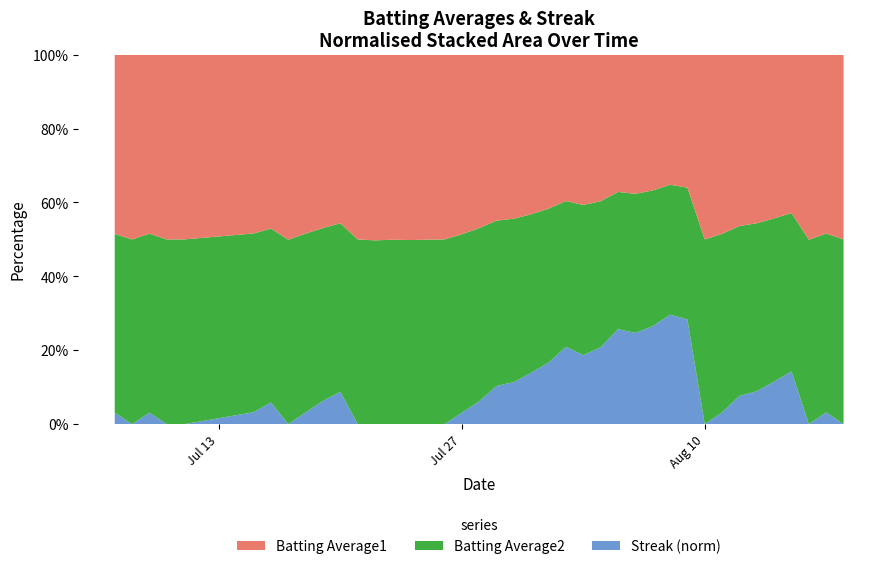

Reading left to right, extract all data points from this chart.

Batting Average1: 0.3	0.3	0.3	0.3	0.3	0.3	0.3	0.3	0.3	0.3	0.3	0.3	0.3	0.3	0.3	0.3	0.3	0.3	0.3	0.3	0.3	0.3	0.3	0.3	0.3	0.3	0.3	0.3	0.3	0.3	0.3	0.3	0.3	0.2	0.3	0.3	0.3	0.3	0.3	0.3
Batting Average2: 0.3	0.3	0.3	0.3	0.3	0.3	0.3	0.3	0.3	0.3	0.3	0.3	0.3	0.3	0.3	0.3	0.3	0.3	0.3	0.3	0.3	0.3	0.3	0.3	0.3	0.3	0.3	0.3	0.3	0.3	0.3	0.3	0.3	0.2	0.3	0.3	0.3	0.3	0.3	0.3
Streak: 2.0	0.0	2.0	0.0	0.0	2.0	4.0	0.0	2.0	4.0	6.0	0.0	0.0	0.0	0.0	0.0	0.0	2.0	4.0	6.0	8.0	10.0	12.0	14.0	14.0	16.0	18.0	20.0	22.0	24.0	26.0	0.0	2.0	4.0	6.0	8.0	10.0	0.0	2.0	0.0